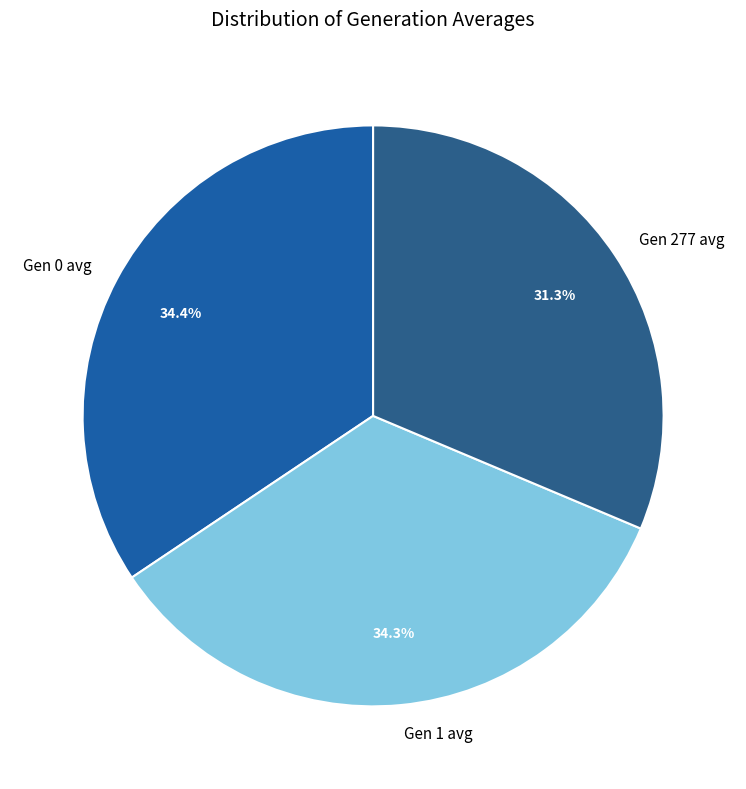

Which has a higher value, Gen 277 avg or Gen 0 avg?

Gen 0 avg